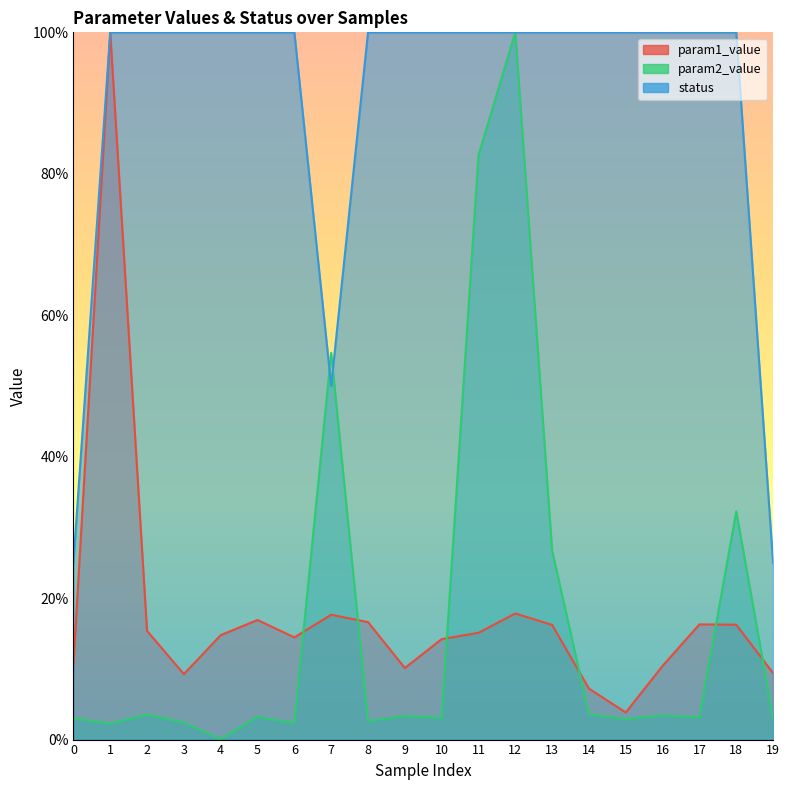

What is the maximum value shown in the chart?

100.0